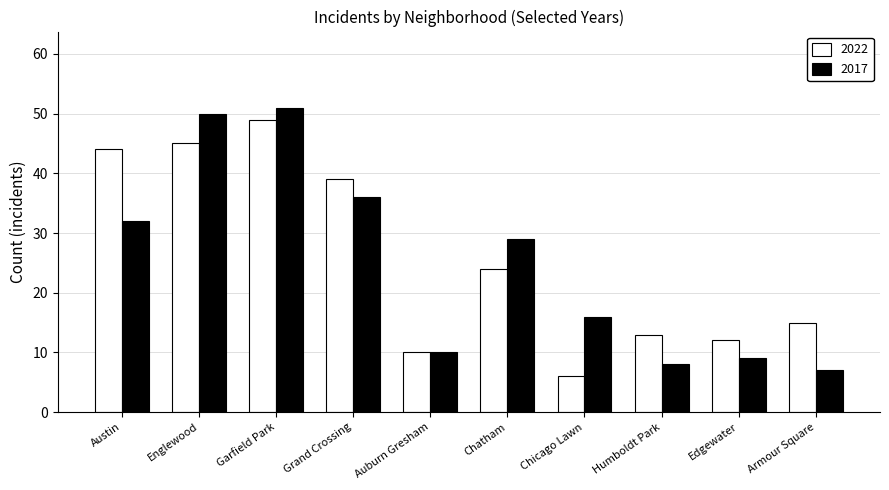

At which label does 2017 first exceed 29?

Austin